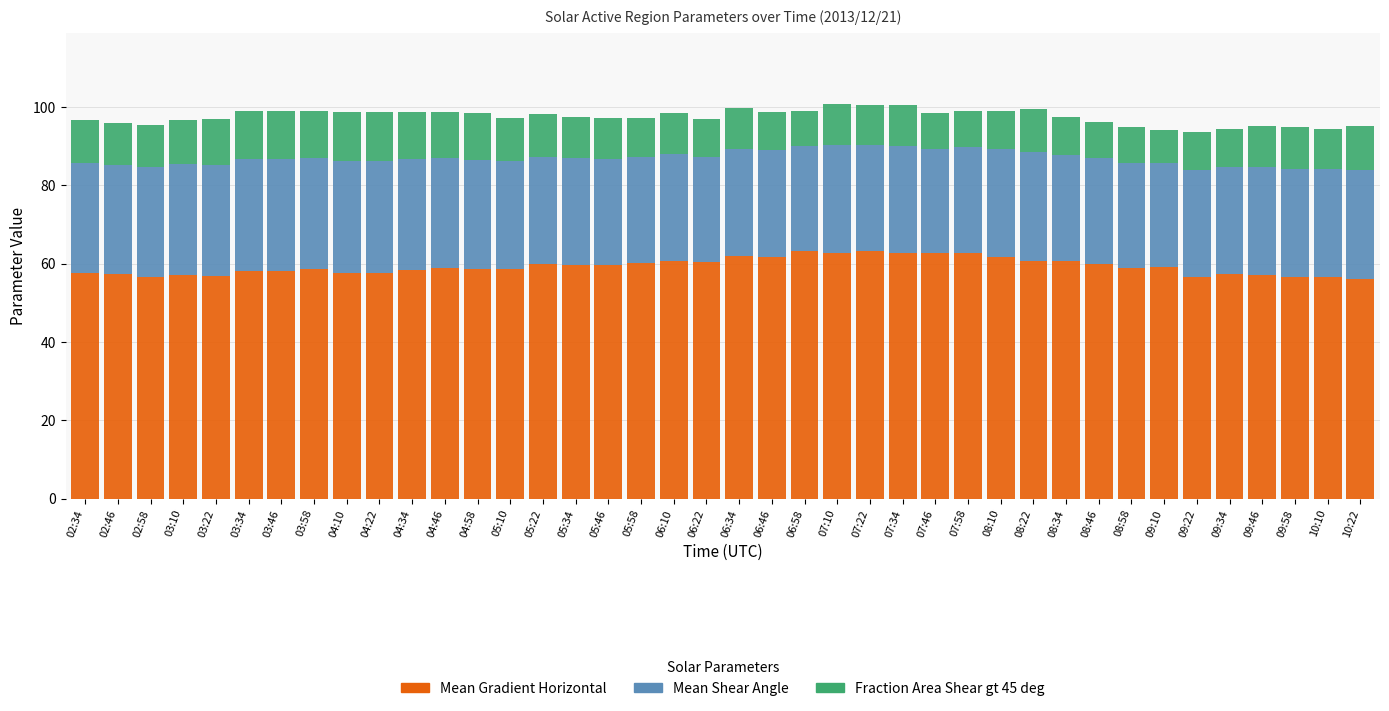

What is the approximate value of Mean Gradient Horizontal at 09:58?

56.7